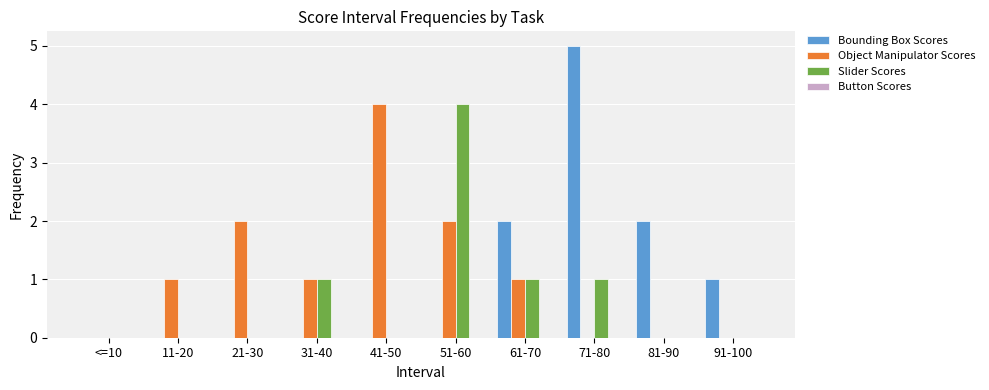

What is the sum of all Bounding Box Scores values?

10